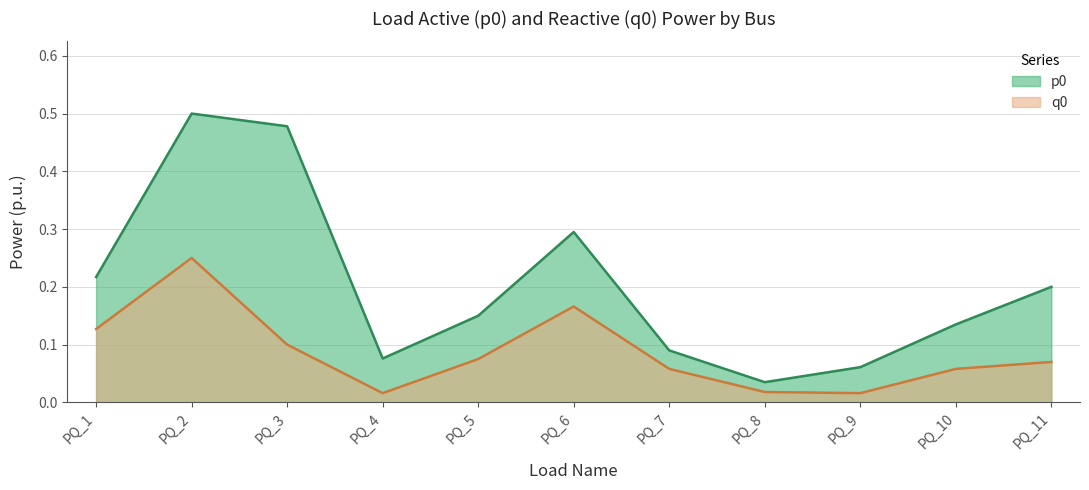

True or false: q0 and p0 intersect in this chart.

False